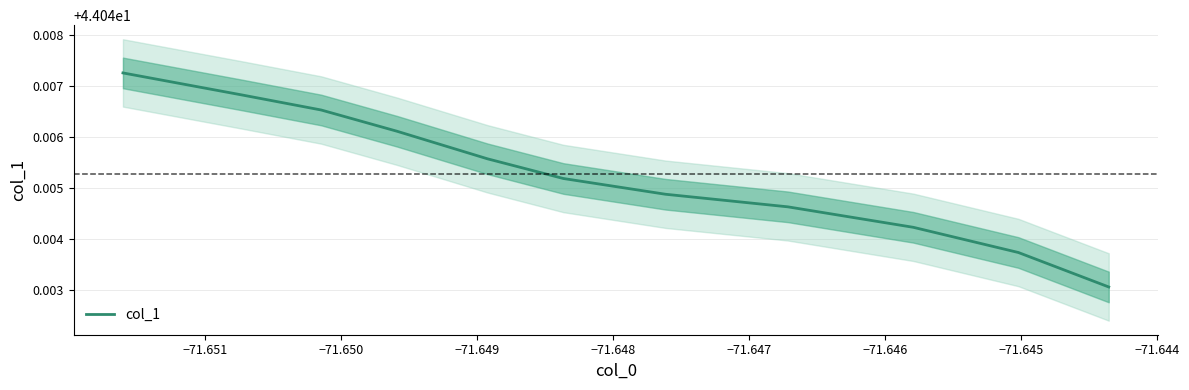

Is it true that the value at −71.651 is 15.0?

False